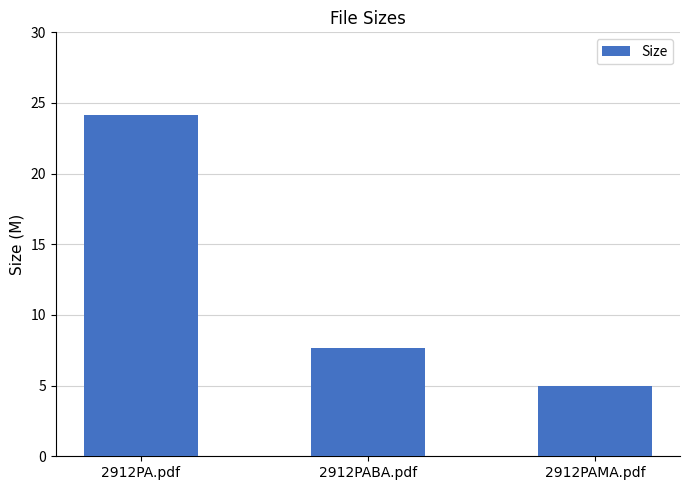

What is the sum of all values?

36.8